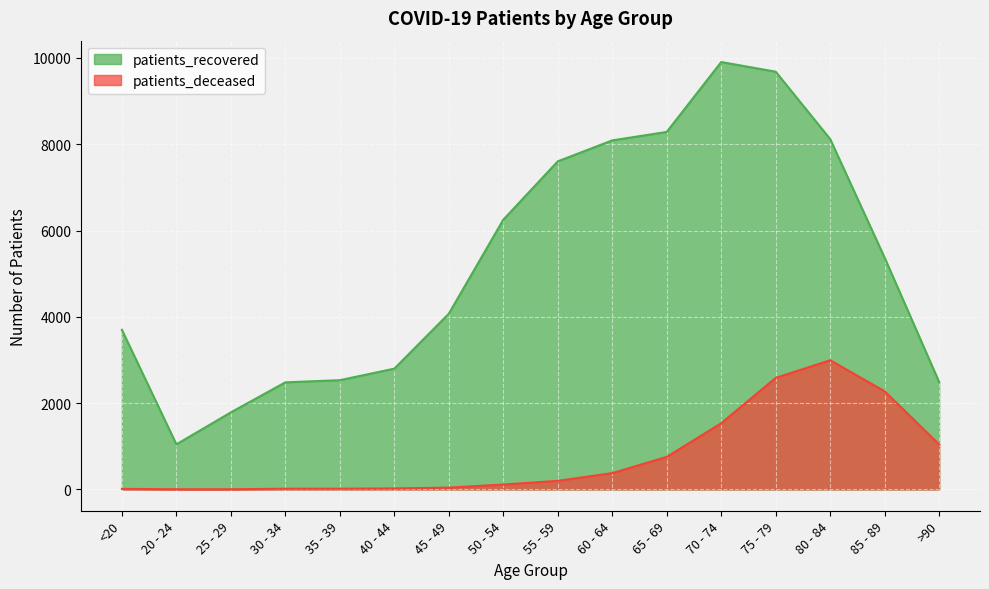

How many data points does each series have?

16